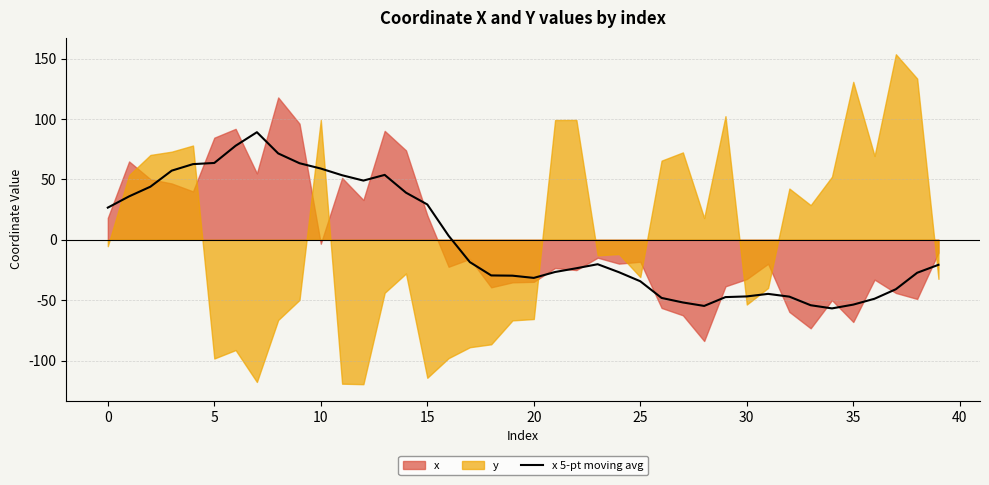

What is the highest value of the x 5-pt moving avg series?

89.0